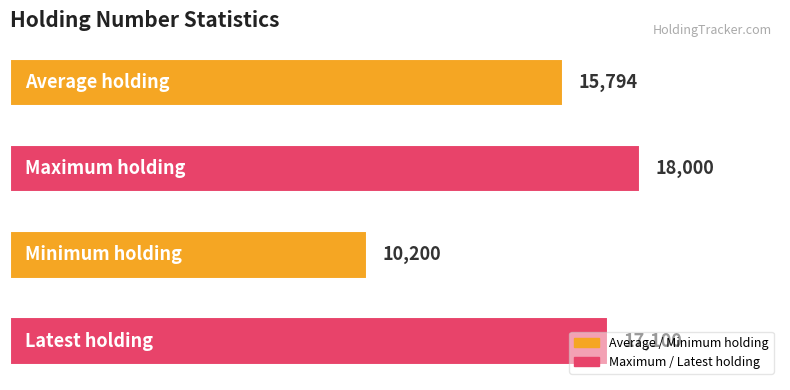

What is the difference between the maximum and minimum values?

7800.0